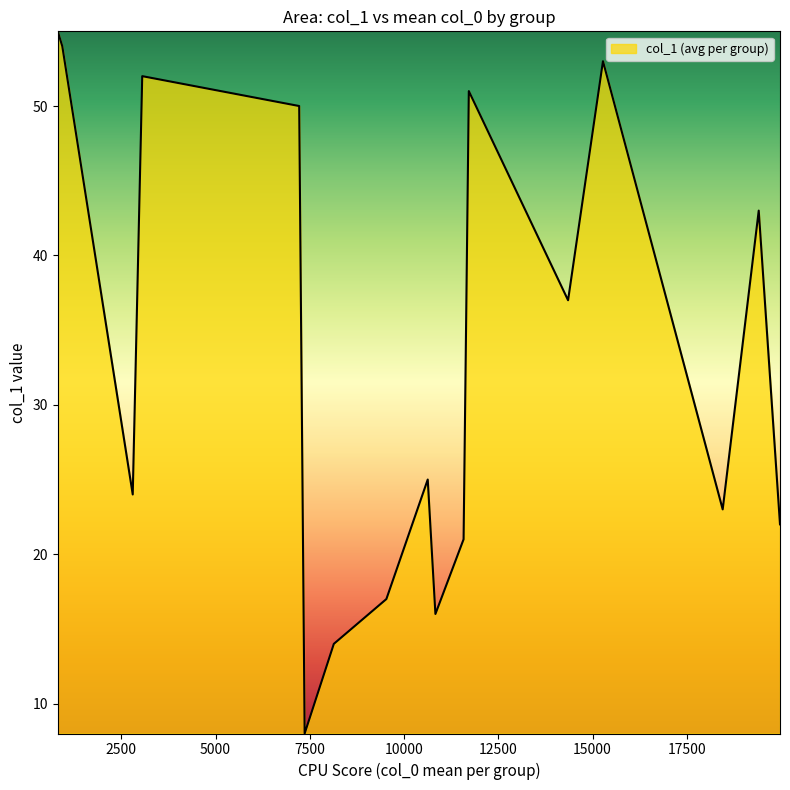

What is the maximum value shown in the chart?

55